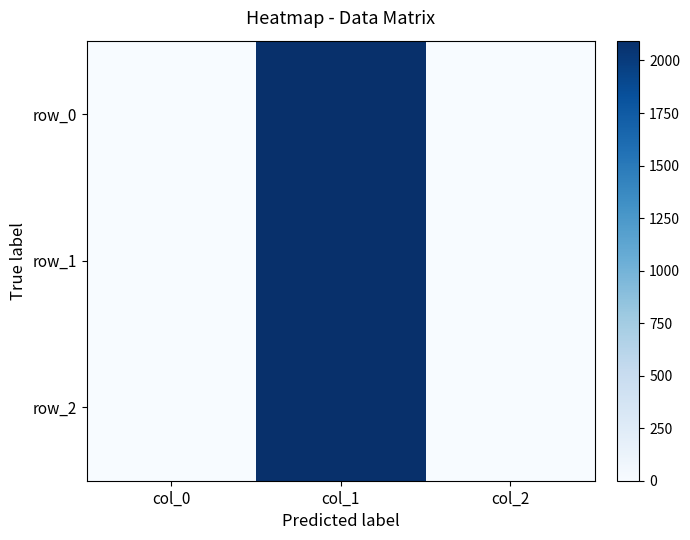

Is the value of row_0 at col_0 greater than the value of row_1 at col_1?

No